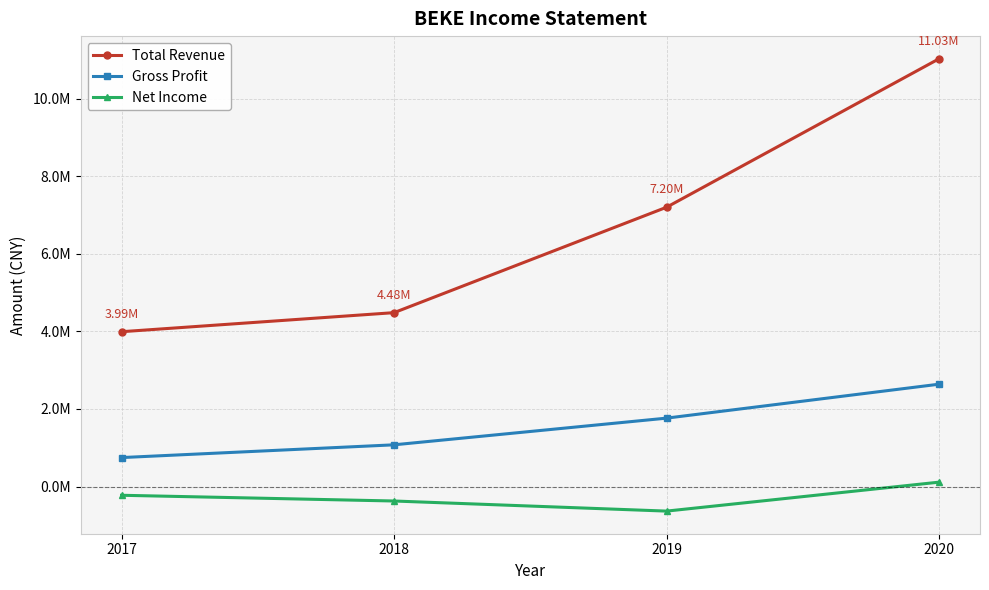

What is the difference between the Net Income values at 2018 and 2017?

147900